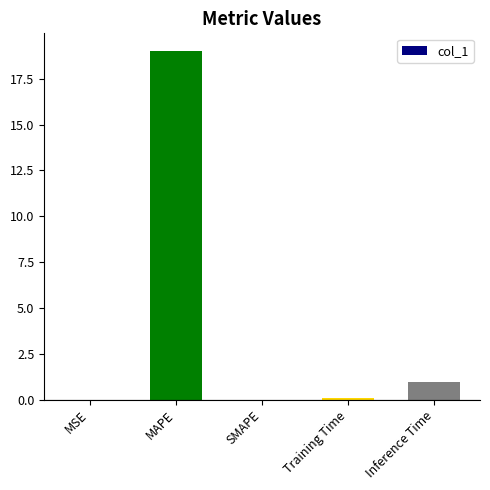

The value at MAPE is 19.0. True or false?

True